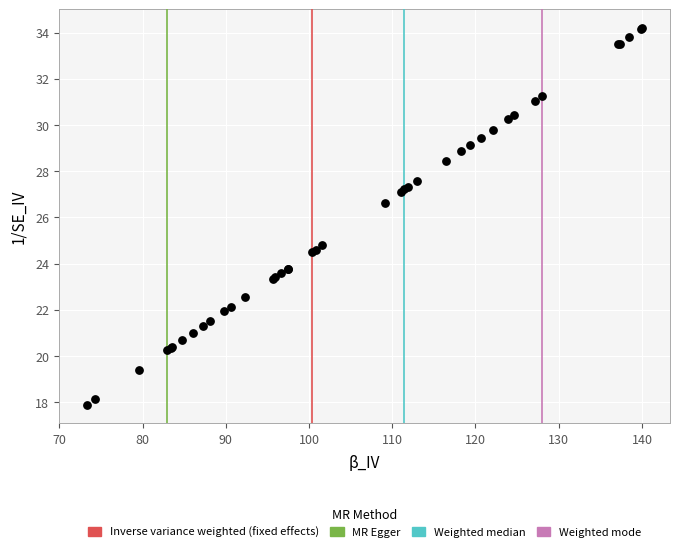

What Y value in the scatter plot is closest to 26?

26.6